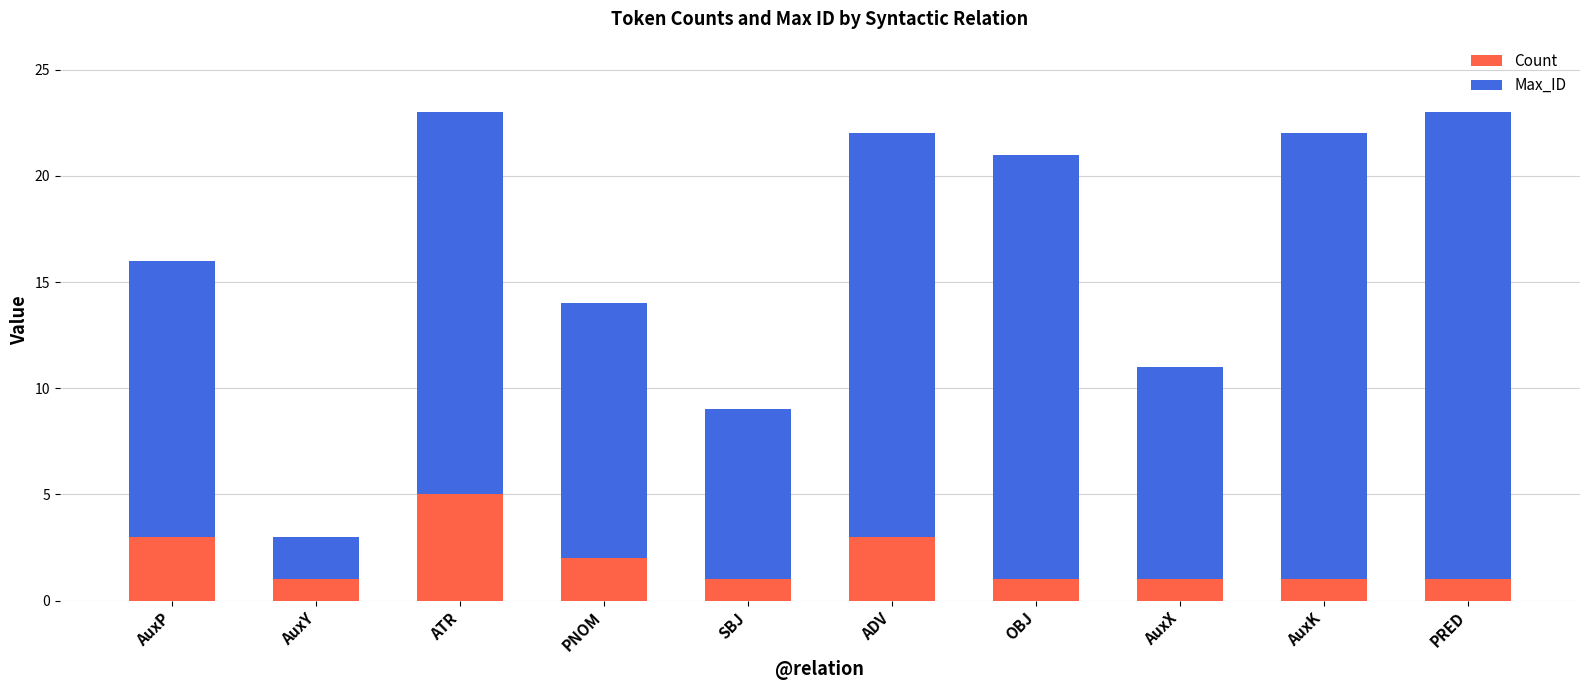

Reading left to right, transcribe the values for Count.

AuxP=3	AuxY=1	ATR=5	PNOM=2	SBJ=1	ADV=3	OBJ=1	AuxX=1	AuxK=1	PRED=1